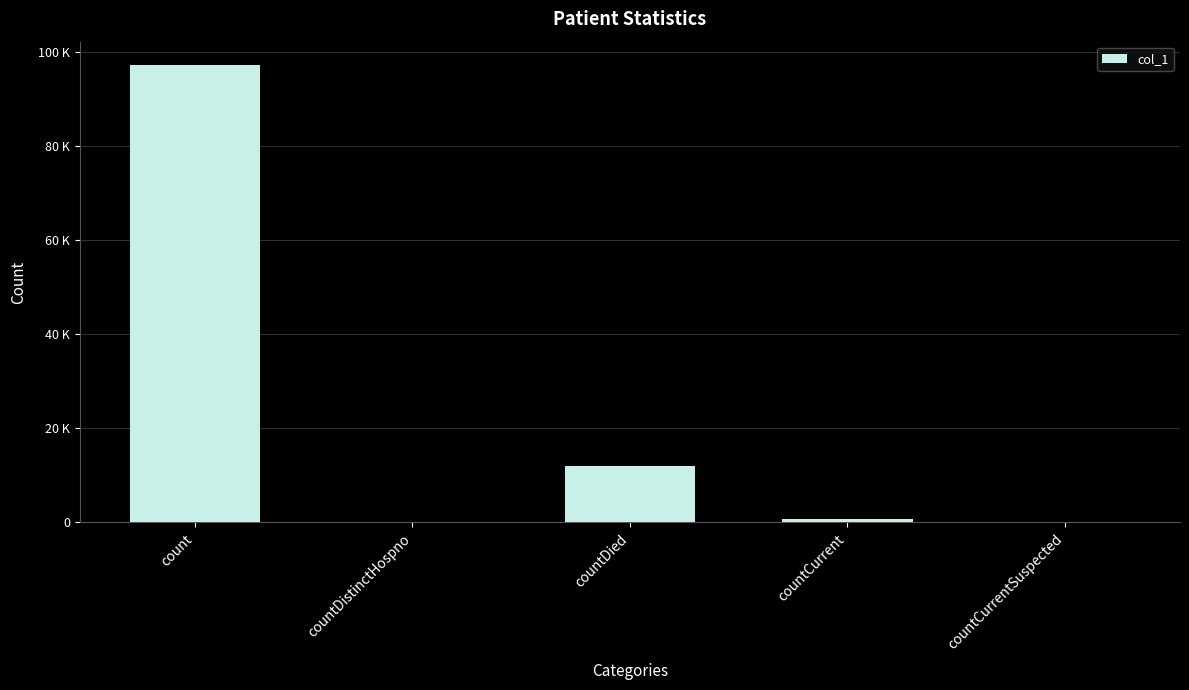

At which label is the value closest to 48670?

countDied